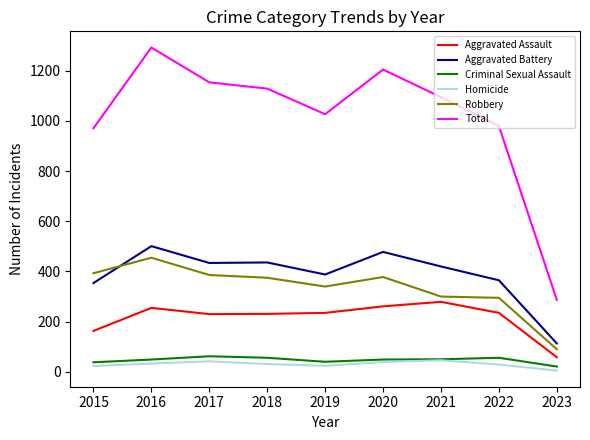

True or false: Homicide has a value of 46 at 2021.

True